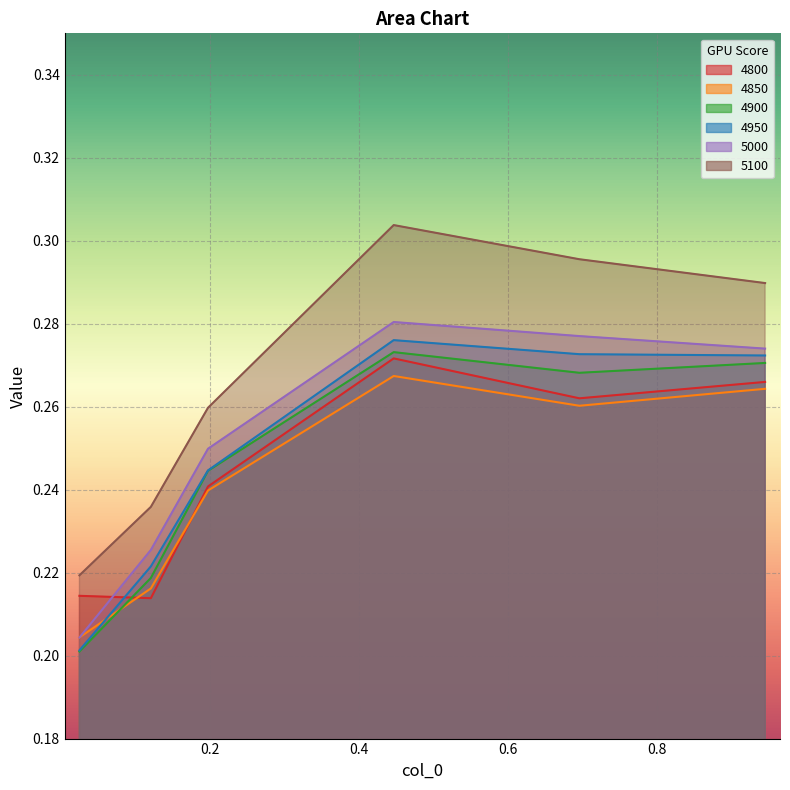

Which category has the highest value across all series?

0.4465753424657534